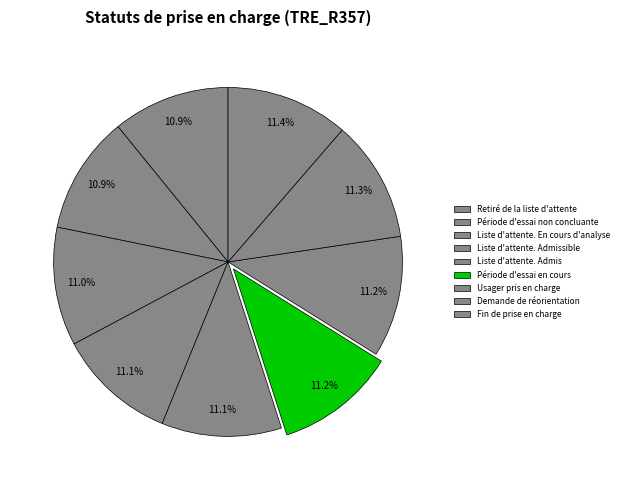

Rank the categories by value from highest to lowest.

Fin de prise en charge, Demande de réorientation, Usager pris en charge, Période d'essai en cours, Liste d'attente. Admis, Liste d'attente. Admissible, Liste d'attente. En cours d'analyse, Période d'essai non concluante, Retiré de la liste d'attente